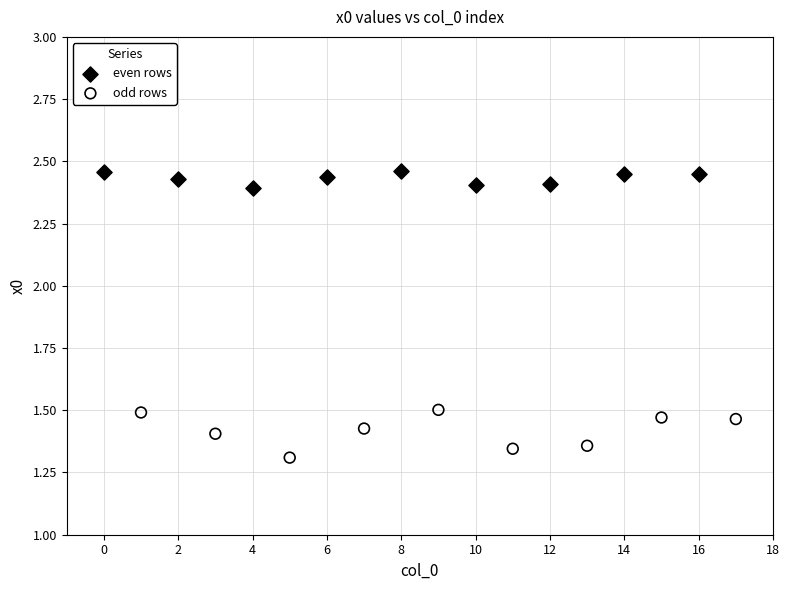

What are all the series names shown in the legend?

even rows, odd rows